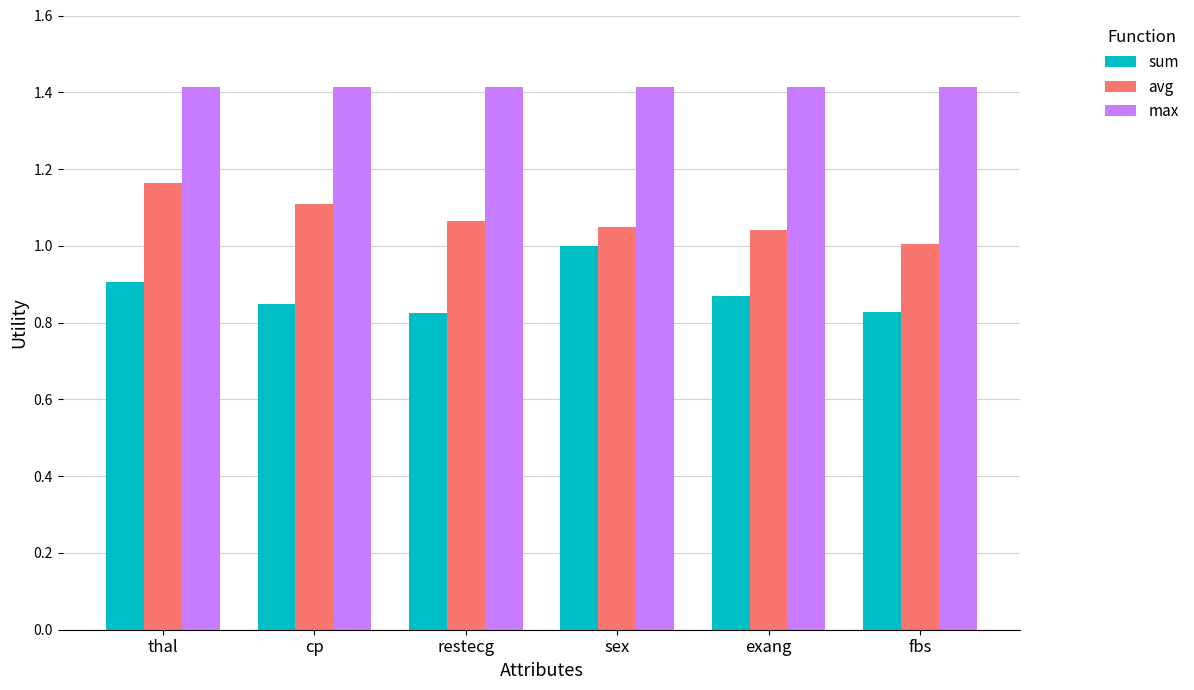

What is the spread (max minus min) of values at fbs?

0.6